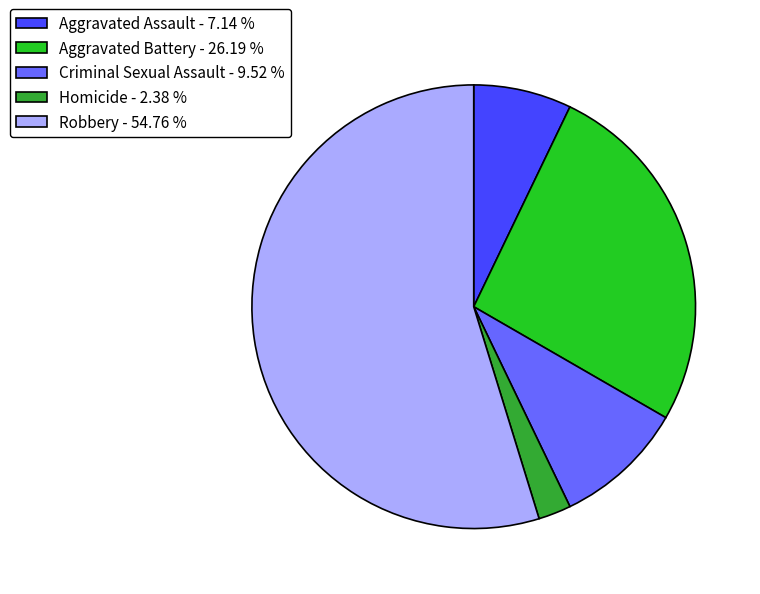

Which has a higher value, Criminal Sexual Assault or Aggravated Battery?

Aggravated Battery